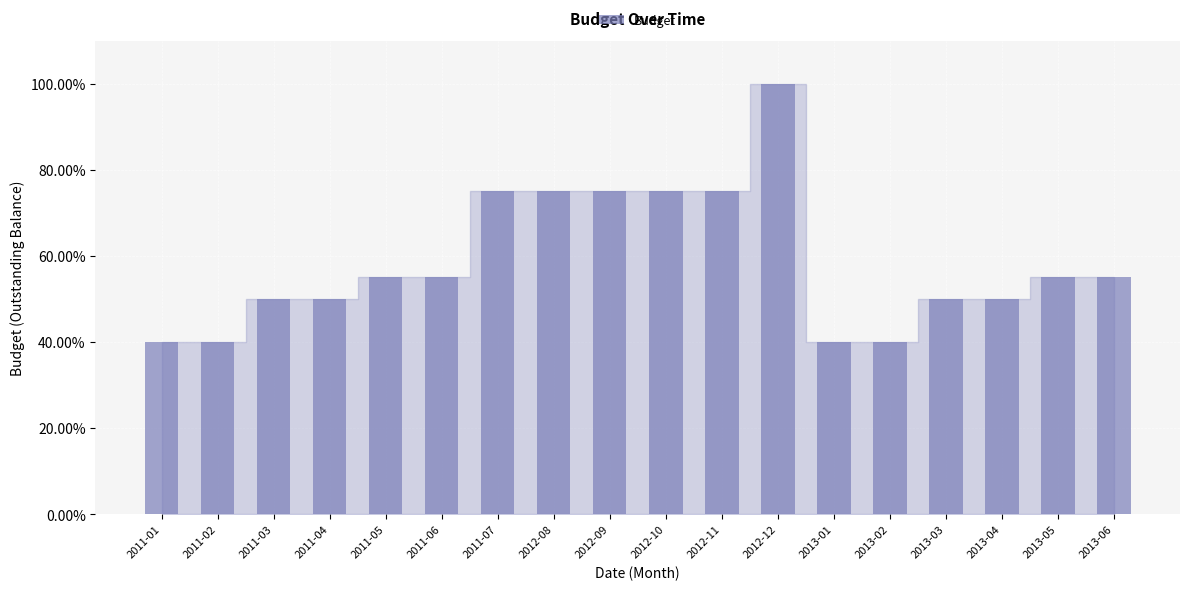

The chart shows a value of 0.4 at 2013-01. True or false?

True